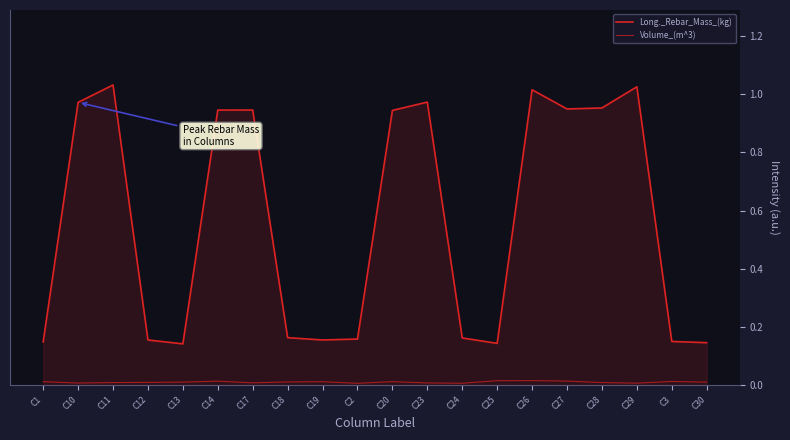

Does the chart display data point markers on the line(s)?

No